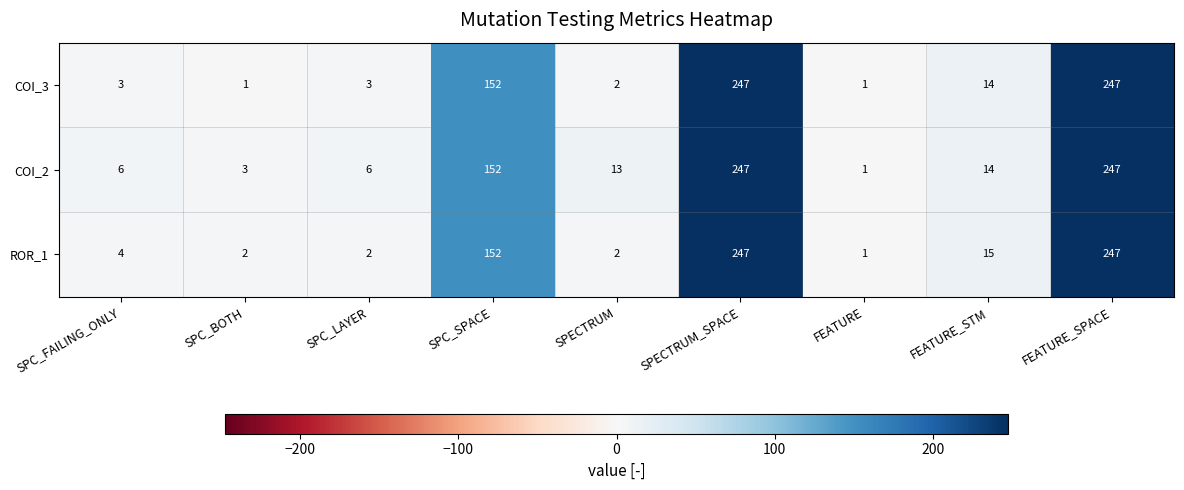

Which category has the lowest value in the ROR_1 series?

FEATURE